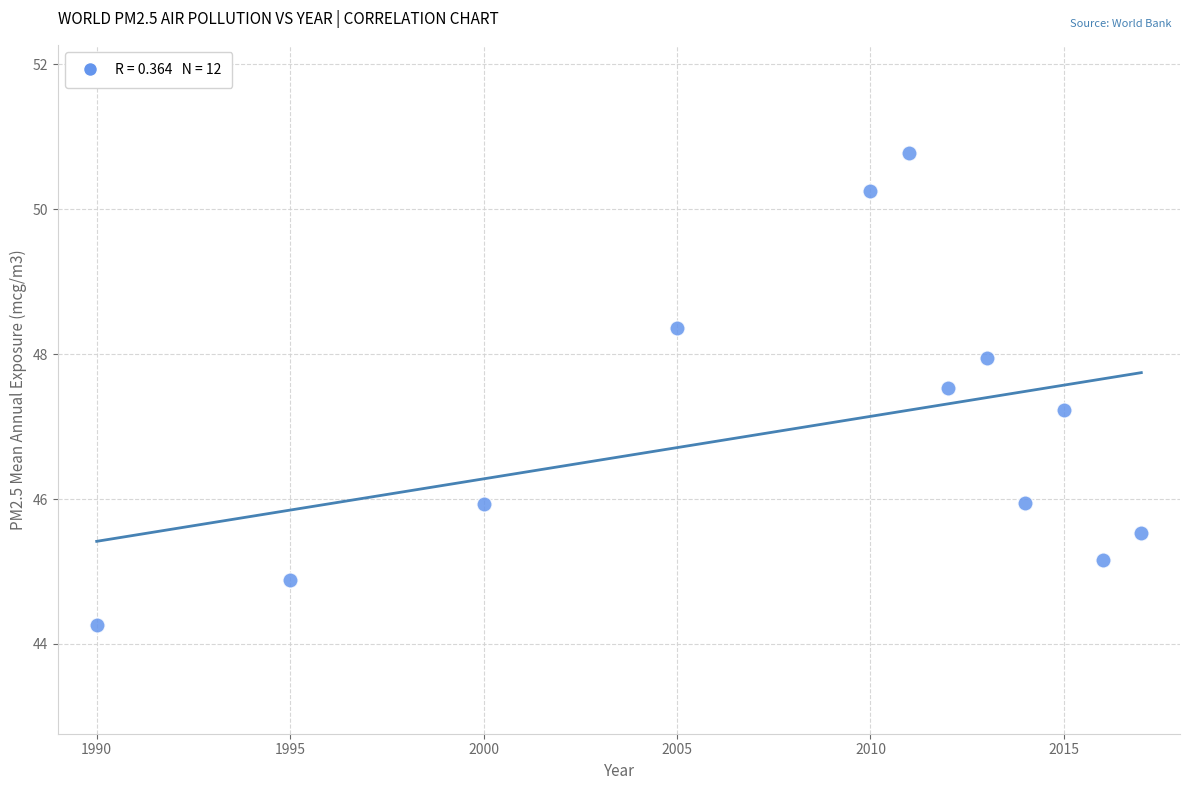

What Y value in the scatter plot is closest to 47?

47.2